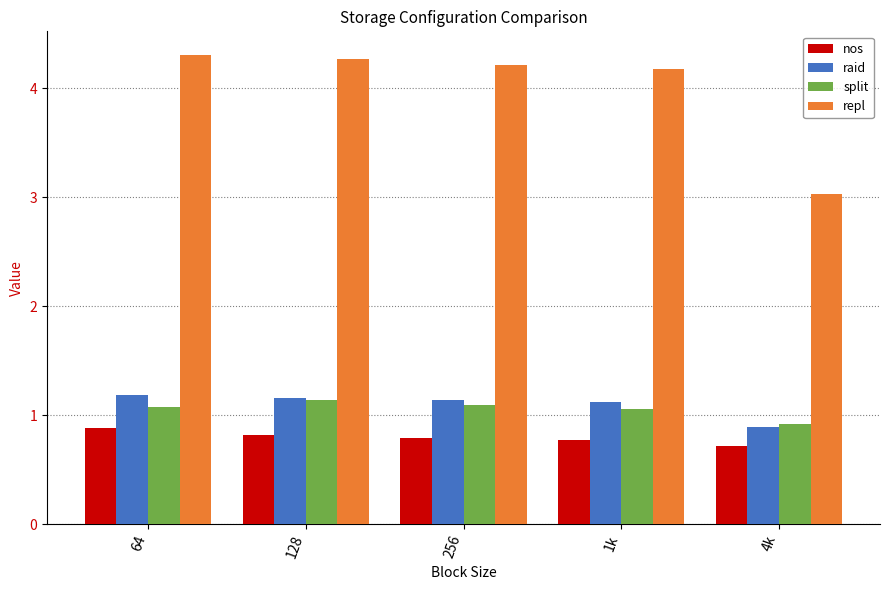

How many bars are there in each group?

4